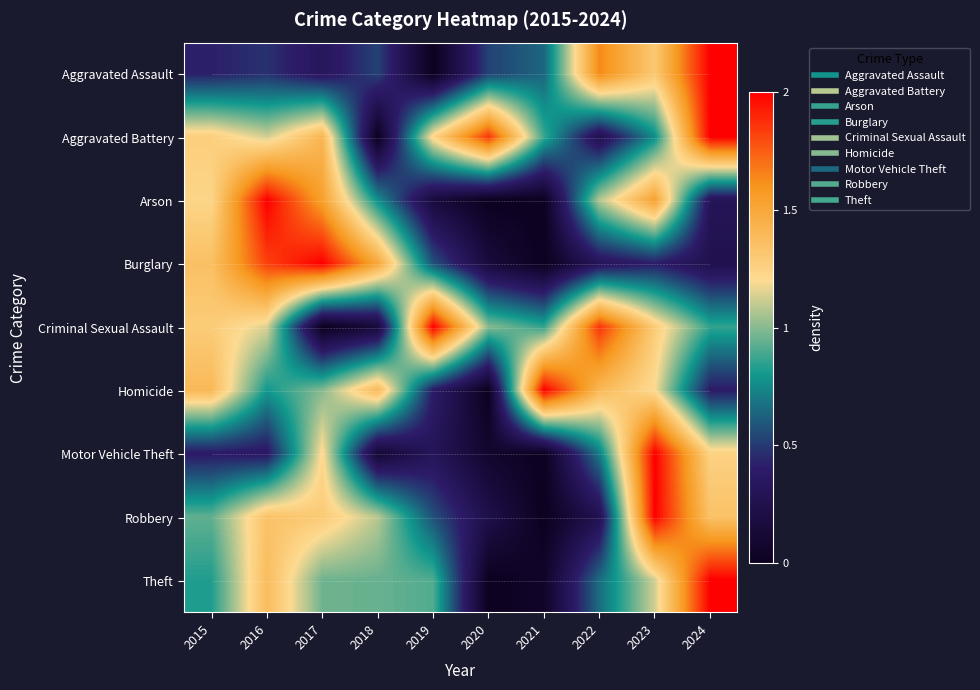

Which series has the largest range (max minus min)?

Aggravated Assault